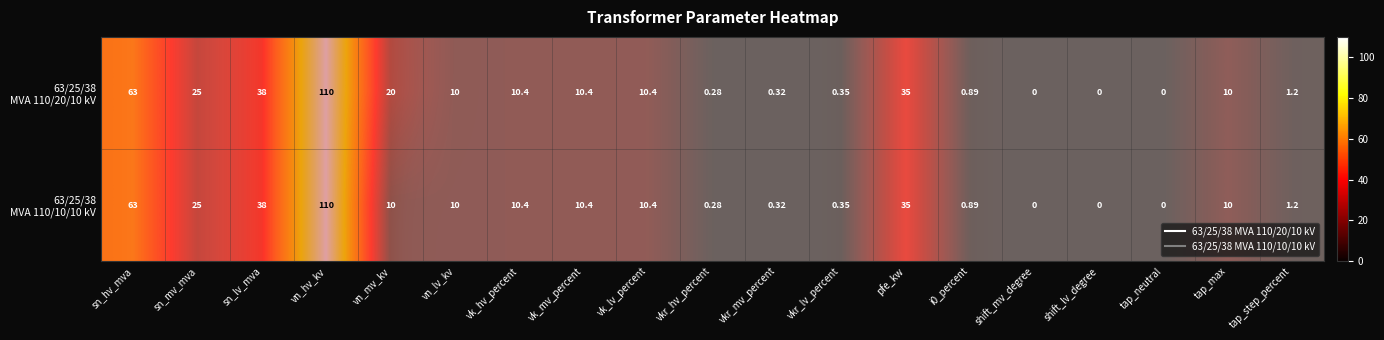

Which series has the largest range (max minus min)?

63/25/38 MVA 110/20/10 kV